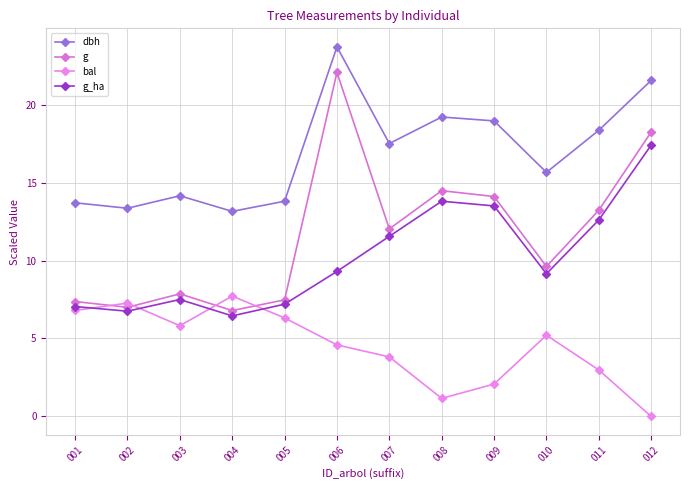

What is the average value of the g series?

11.7